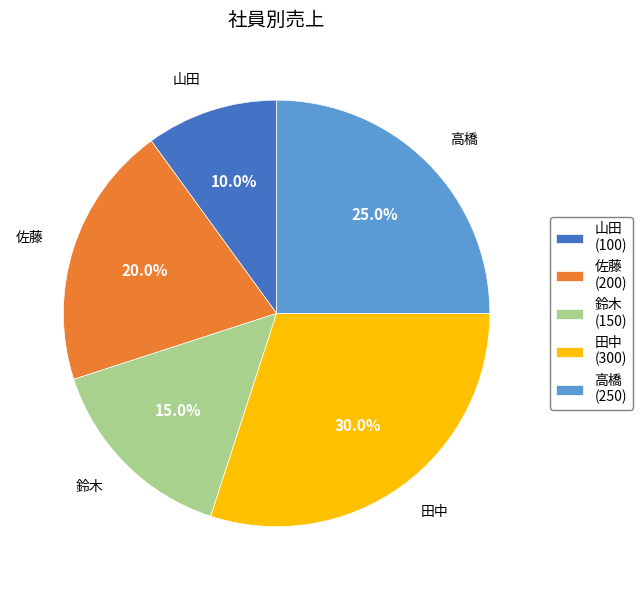

What is the largest slice in the pie chart?

田中